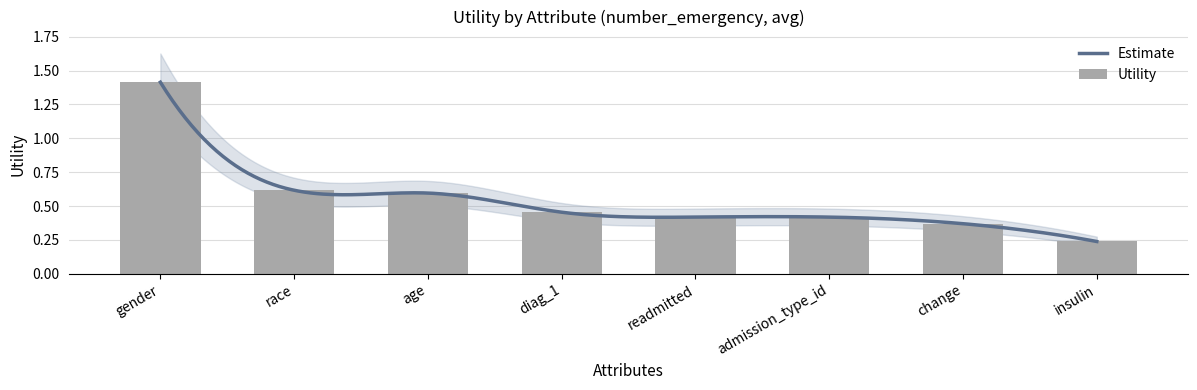

The chart shows a value of 0.3 at readmitted. True or false?

False